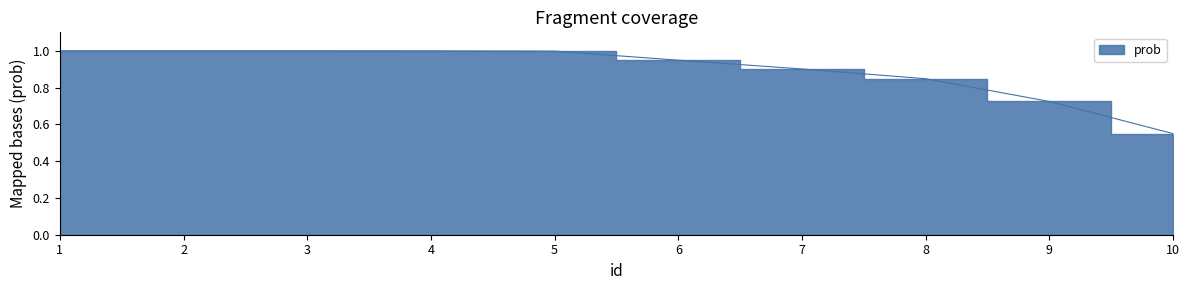

Count the number of categories in the chart.

10